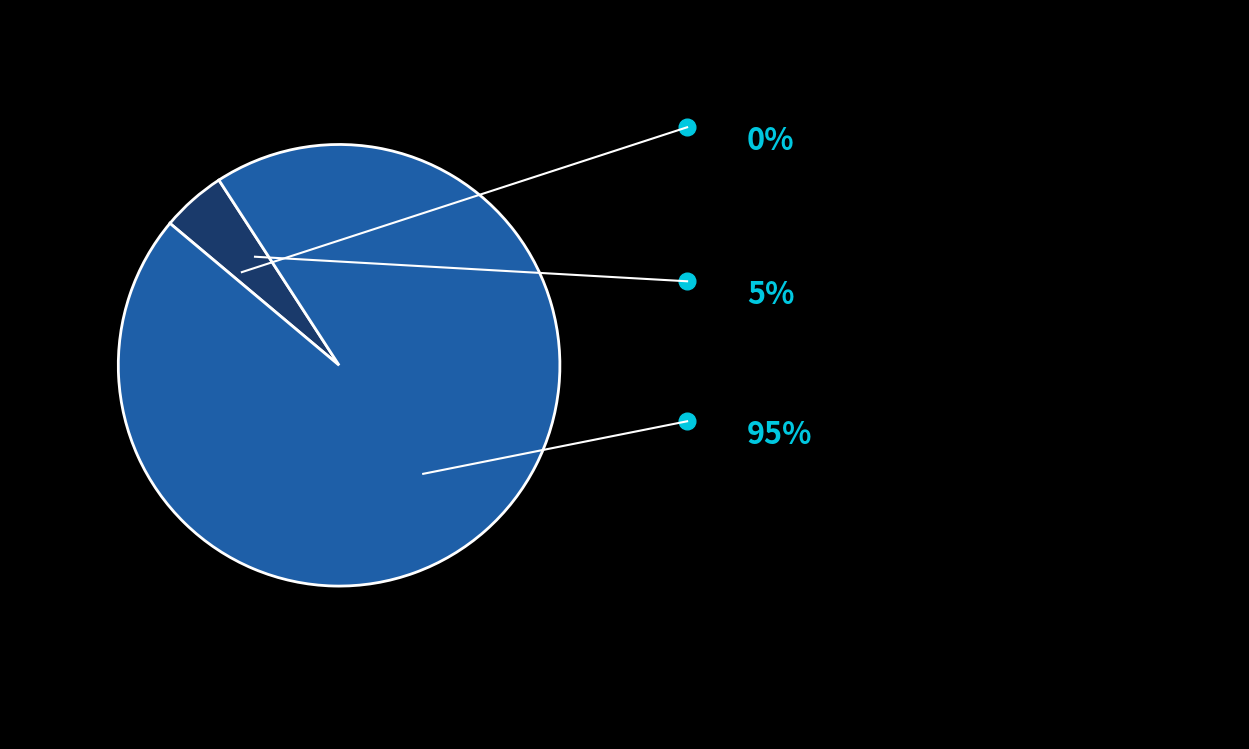

Does any single category account for the majority?

Yes